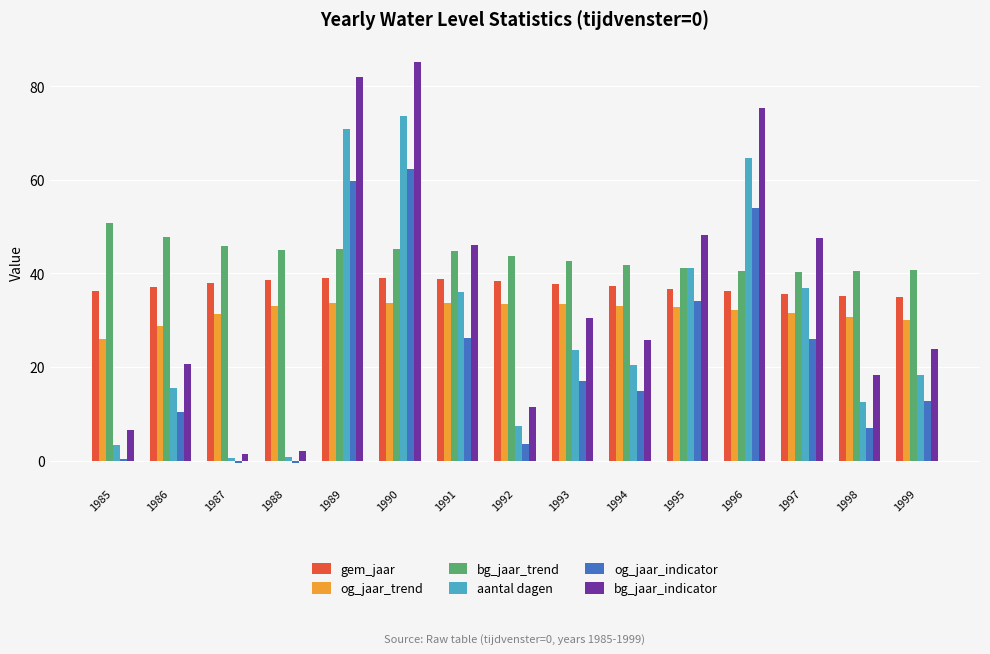

What is the value of the og_jaar_indicator bar at the 3rd from the left?

-0.5